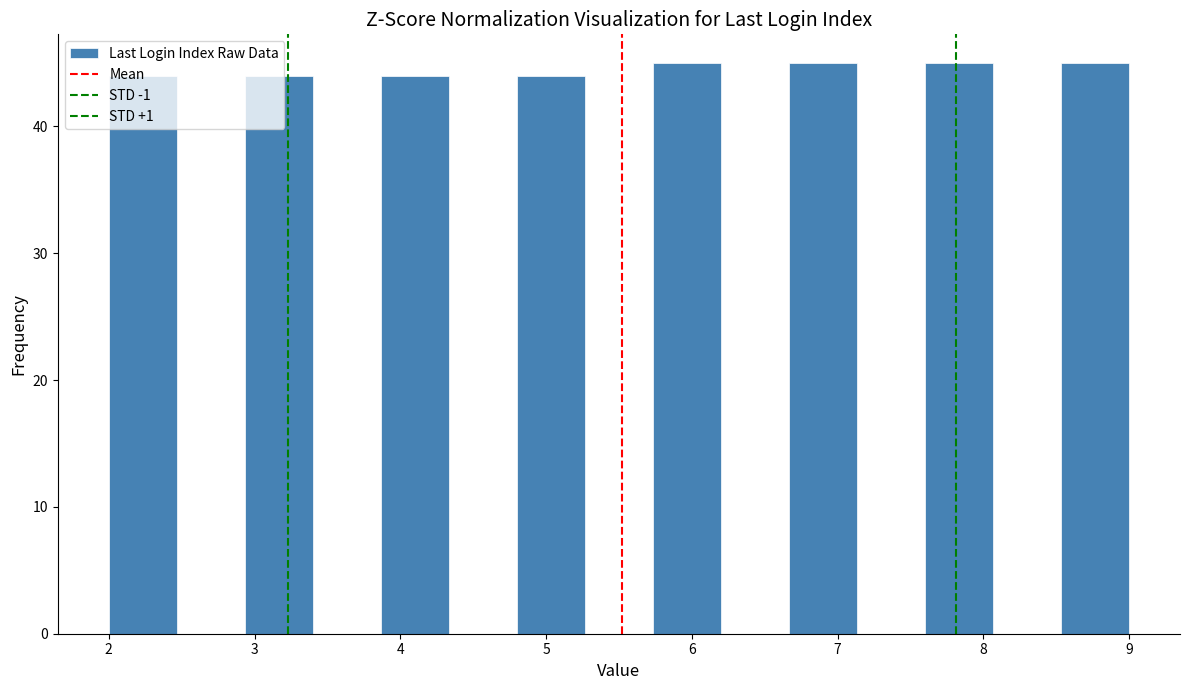

Reading left to right, transcribe this chart: for each bar, give the range it covers on the x-axis and its height. Neither the bar edges nor the heights are printed on the chart, so give them approximately, as read against the axes.

2.0 to 2.5: 44
2.5 to 2.9: 0
2.9 to 3.4: 44
3.4 to 3.9: 0
3.9 to 4.3: 44
4.3 to 4.8: 0
4.8 to 5.3: 44
5.3 to 5.7: 0
5.7 to 6.2: 45
6.2 to 6.7: 0
6.7 to 7.1: 45
7.1 to 7.6: 0
7.6 to 8.1: 45
8.1 to 8.5: 0
8.5 to 9.0: 45